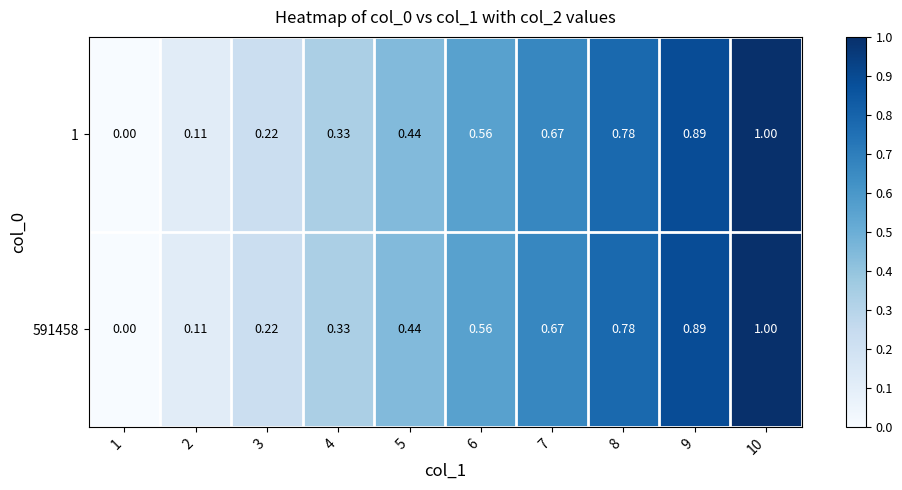

Is the value of 1 at 10 greater than the value of 591458 at 4?

Yes